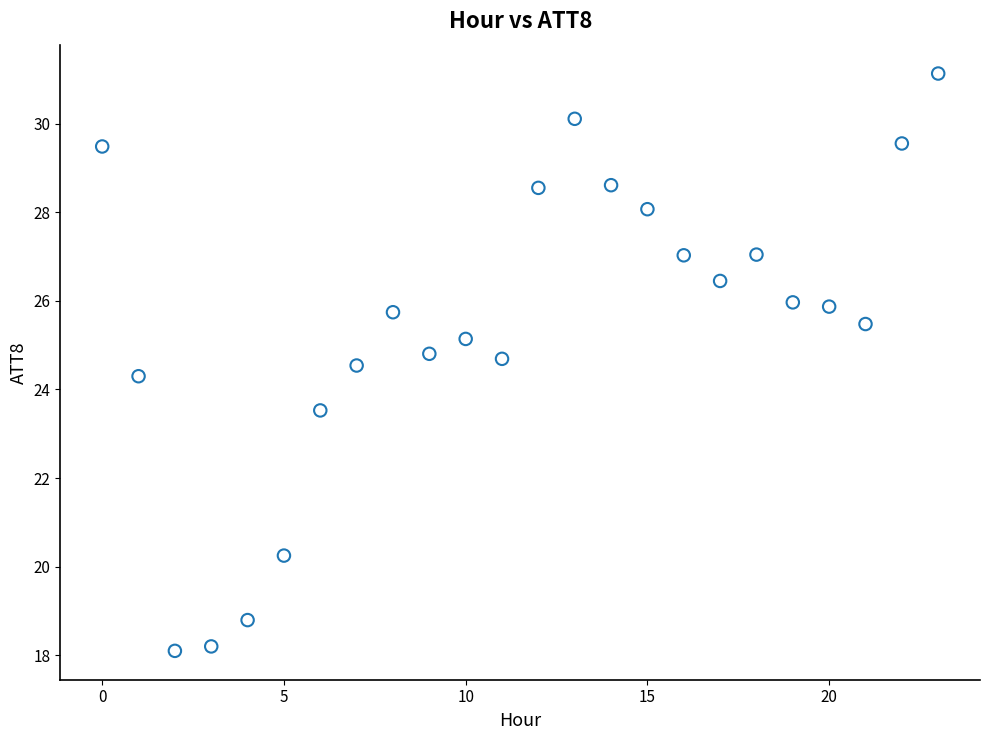

What Y value in the scatter plot is closest to 24?

24.3